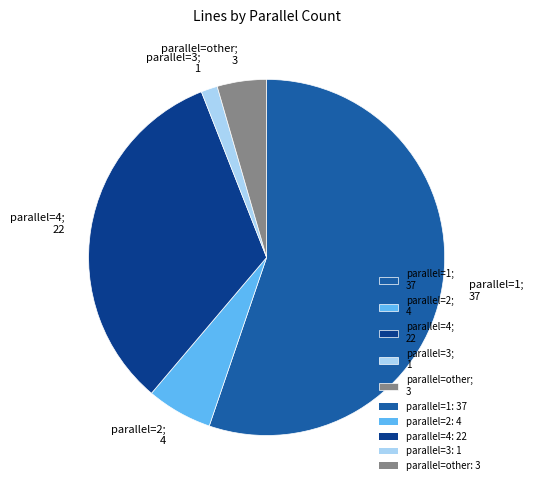

Is it true that parallel=3; 1 is 11% of the pie?

False